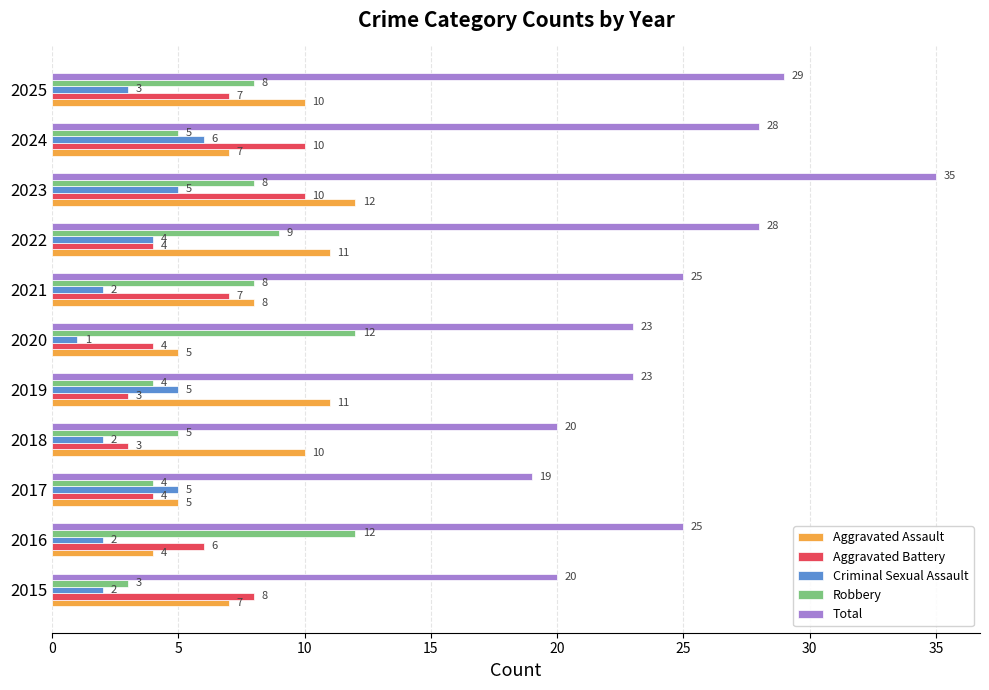

What are all the series names shown in the legend?

Aggravated Assault, Aggravated Battery, Criminal Sexual Assault, Robbery, Total